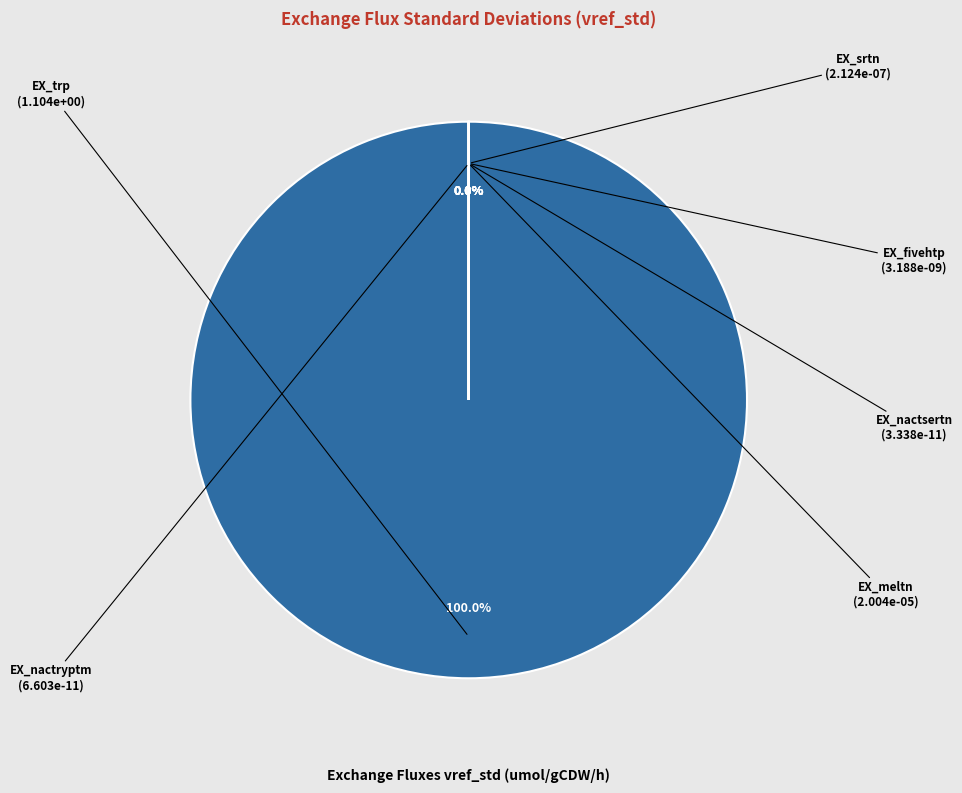

What is the total percentage of EX_meltn and EX_trp?

100.0%